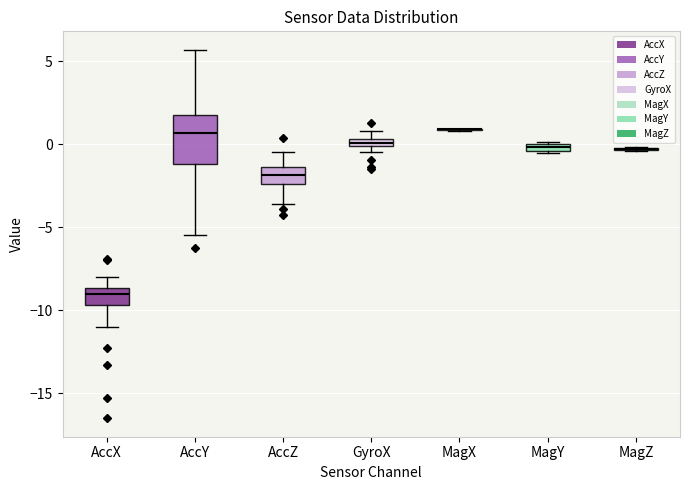

Which box is the tallest, from its lower edge to its upper edge?

AccY